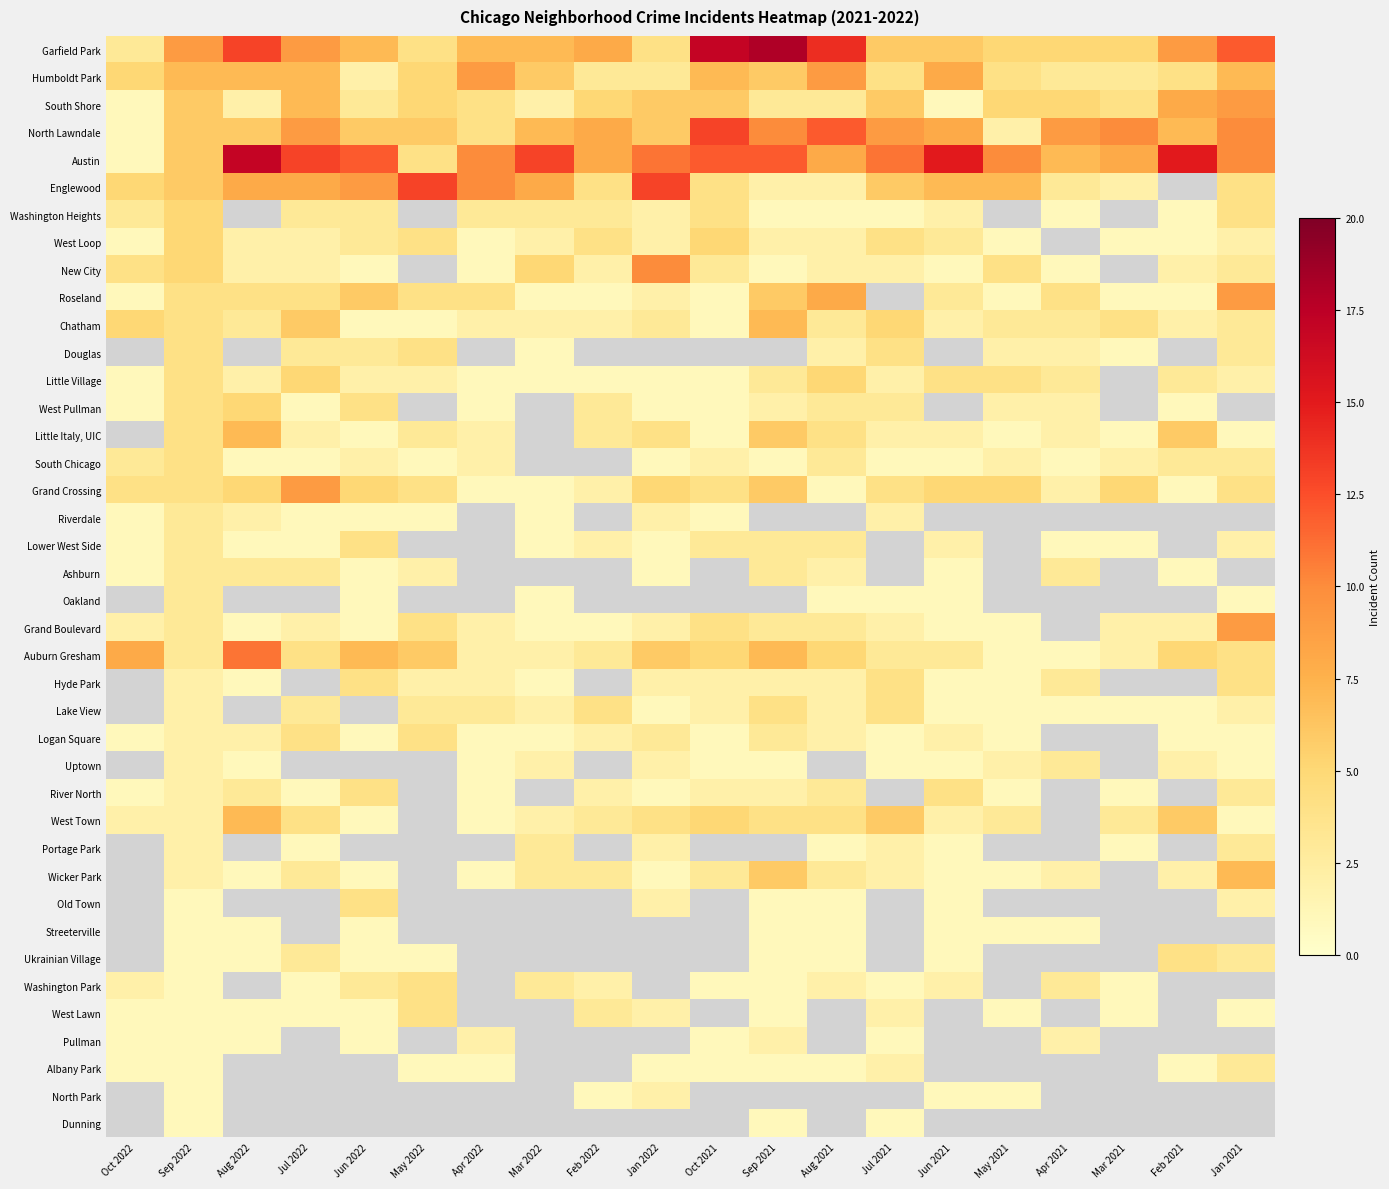

List the series in order of their peak value, highest first.

Garfield Park, Austin, North Lawndale, Englewood, New City, Humboldt Park, South Shore, Roseland, Douglas, Little Village, Little Italy, UIC, Grand Crossing, Oakland, Auburn Gresham, Grand Boulevard, Chatham, Washington Heights, West Loop, South Chicago, Lower West Side, Ashburn, Hyde Park, Lake View, Logan Square, Uptown, West Town, West Pullman, River North, Portage Park, Wicker Park, Old Town, Streeterville, Ukrainian Village, Washington Park, West Lawn, Riverdale, Albany Park, North Park, Dunning, Pullman